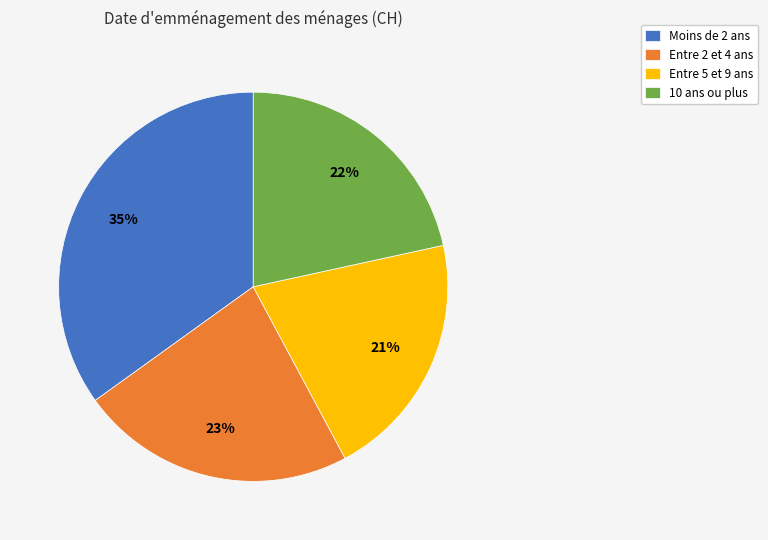

To the nearest percent, what is the difference between the largest and smallest slice percentages?

14%